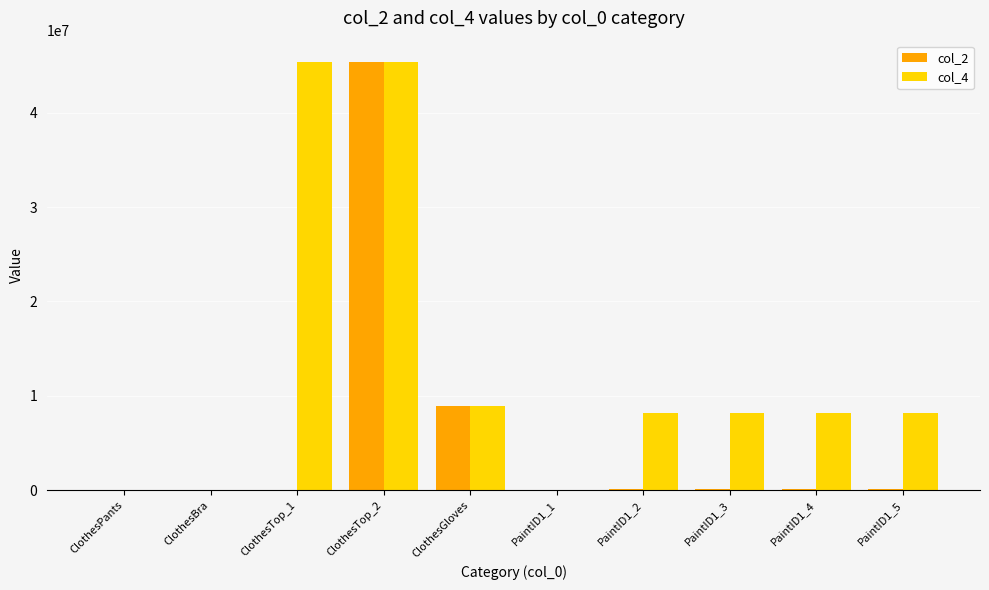

Which series has the largest total across all categories?

col_4